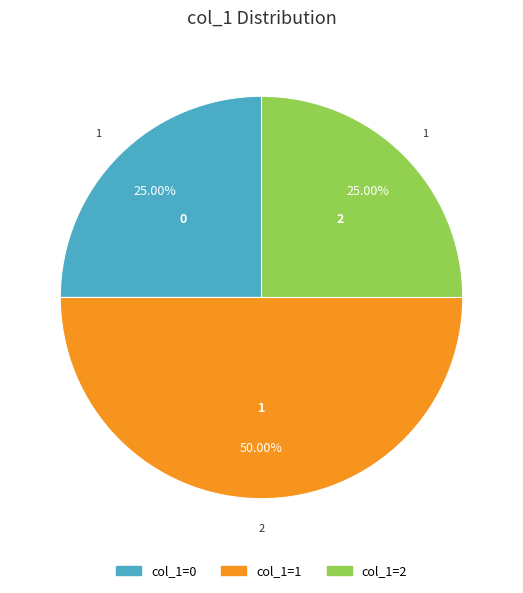

How many slices are in this pie chart?

3